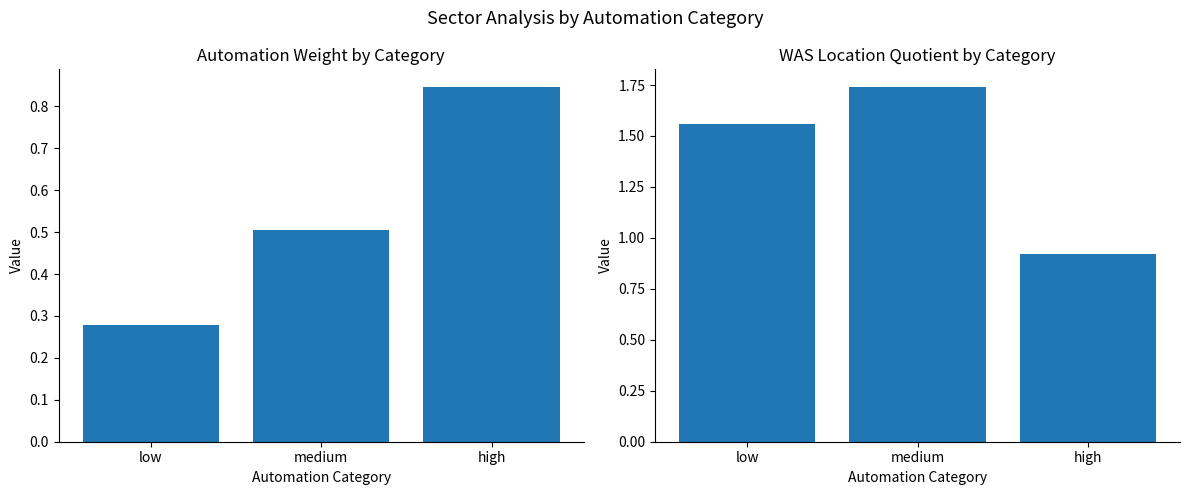

What is the highest value of the WAS_LQ series?

1.7